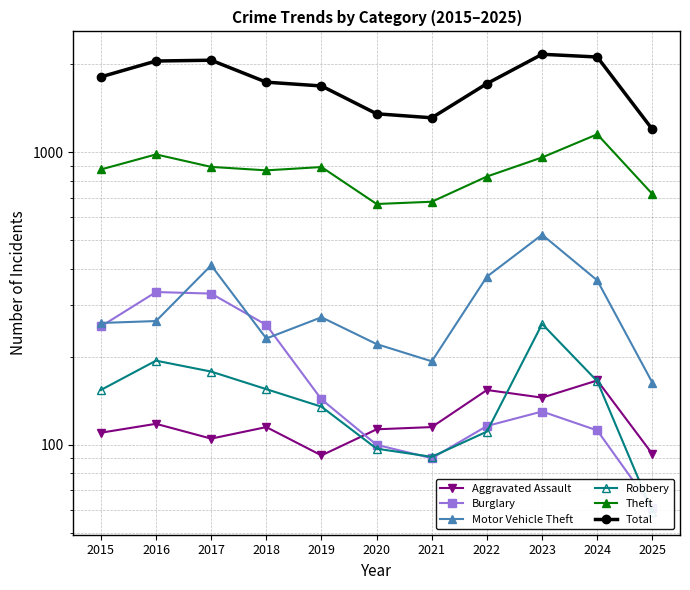

What is the average value of the Burglary series?

175